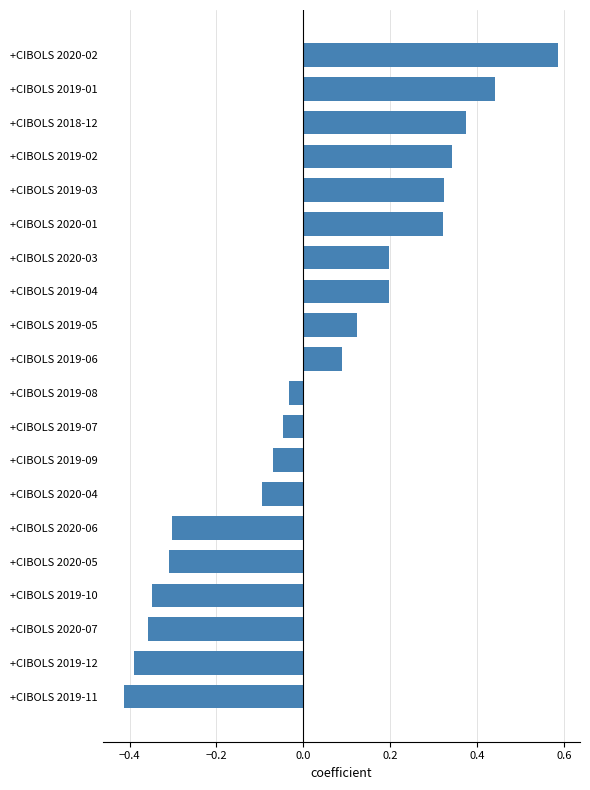

How many categories are shown in the chart?

20